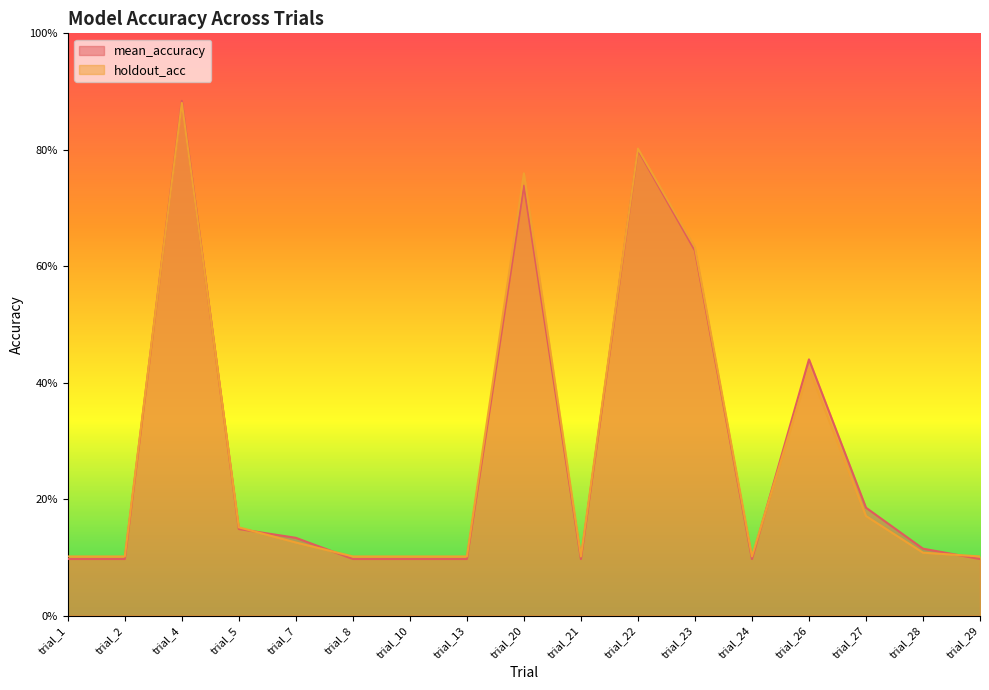

Where do holdout_acc and mean_accuracy first cross each other?

trial_2 and trial_4